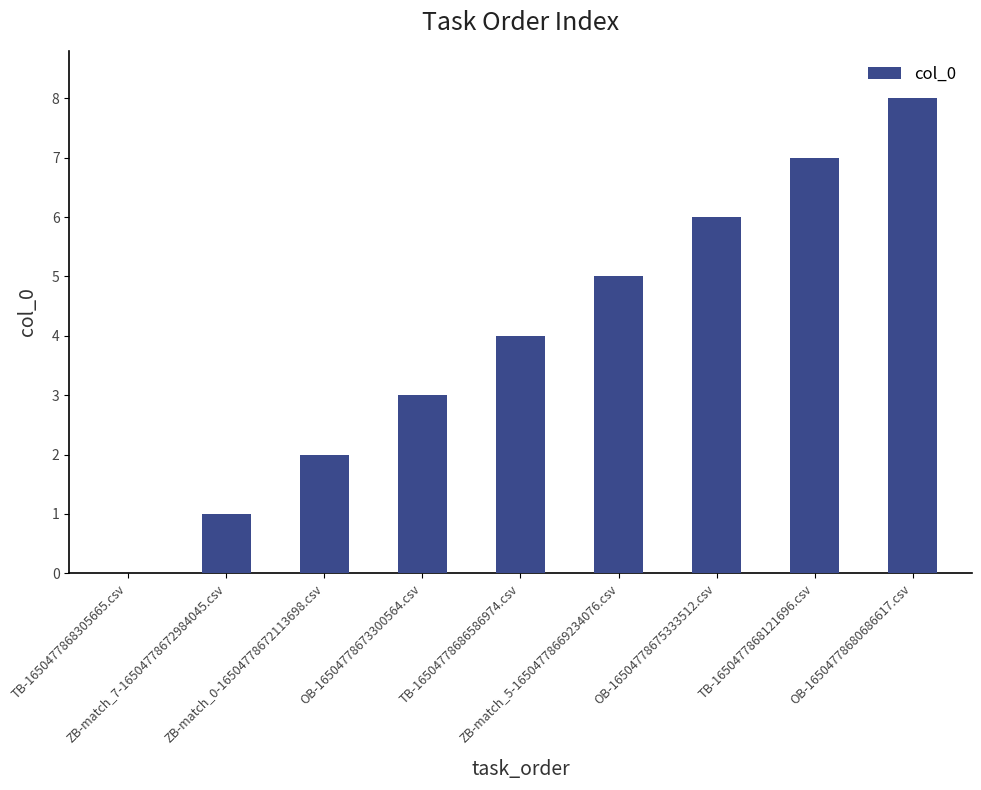

How many values are above zero?

8